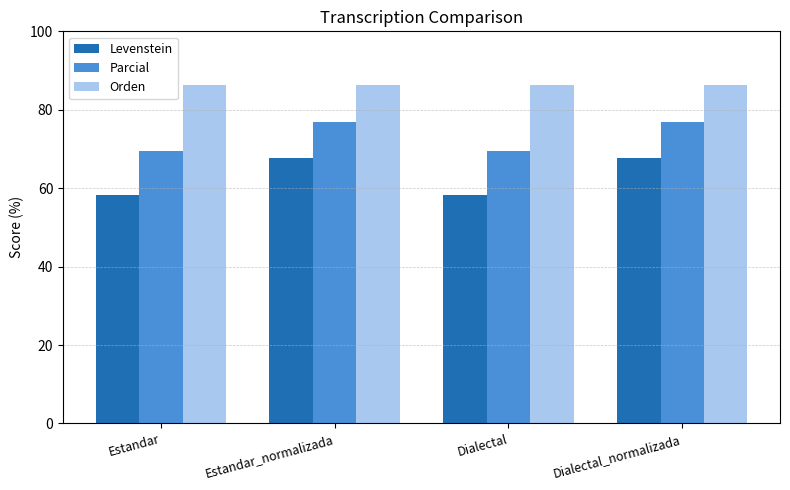

How many bars are there in each group?

3